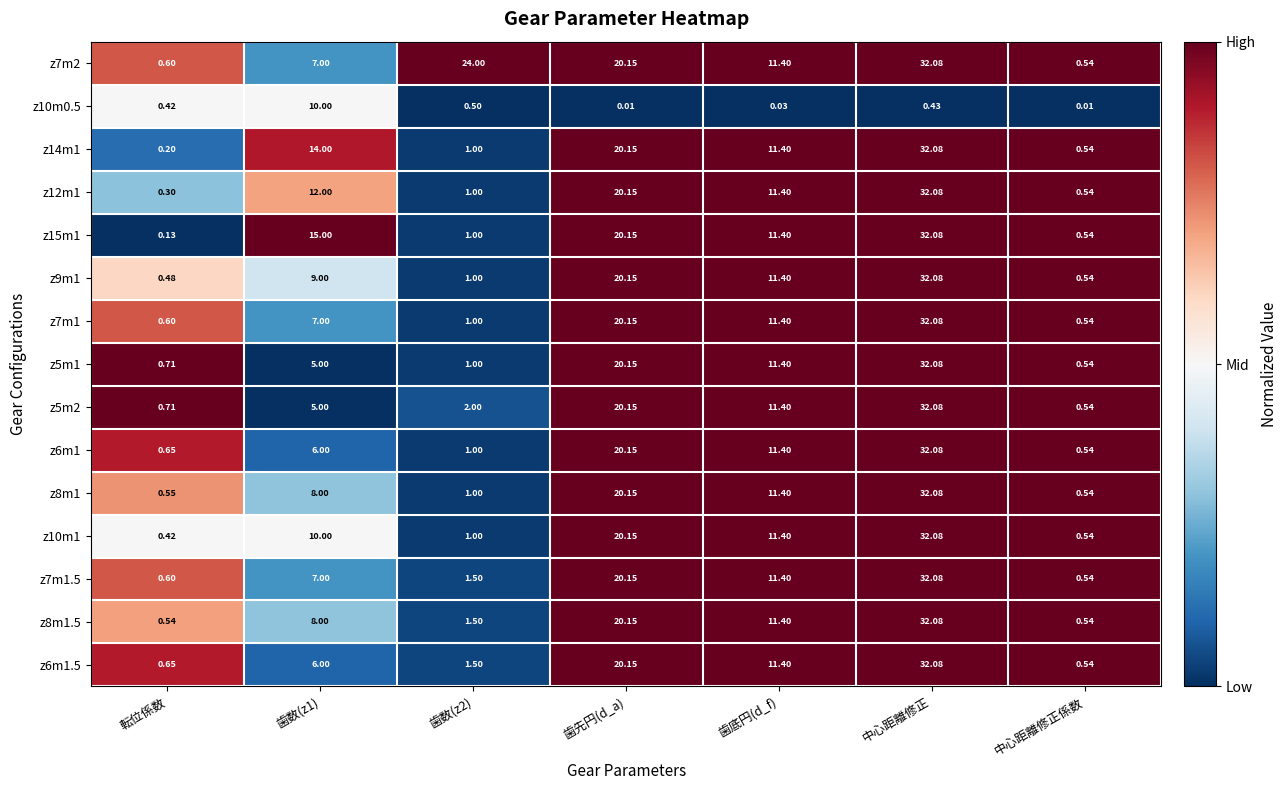

Which series has the largest total across all categories?

z7m2